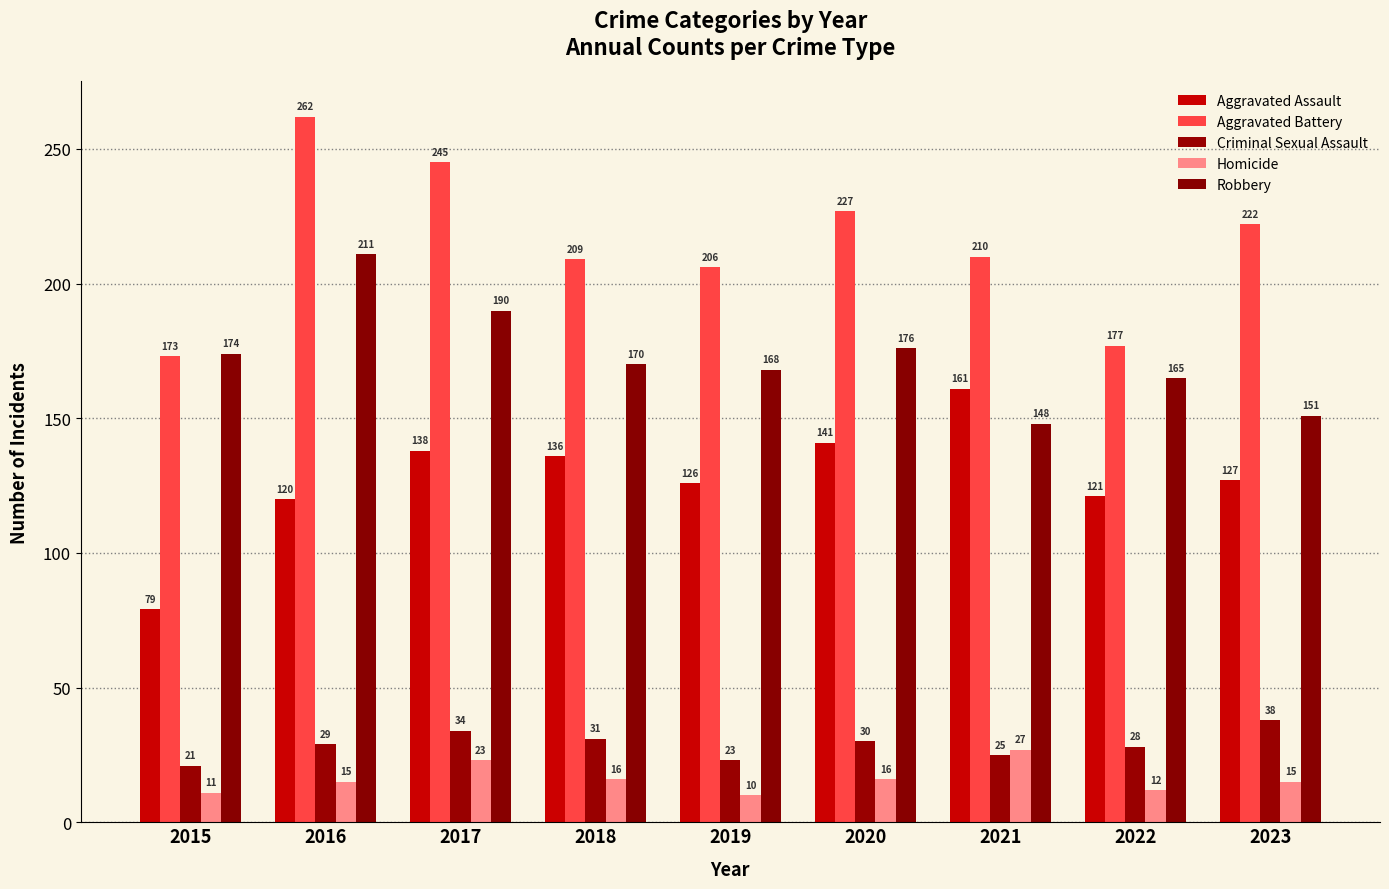

At which label does Homicide first exceed 15?

2017